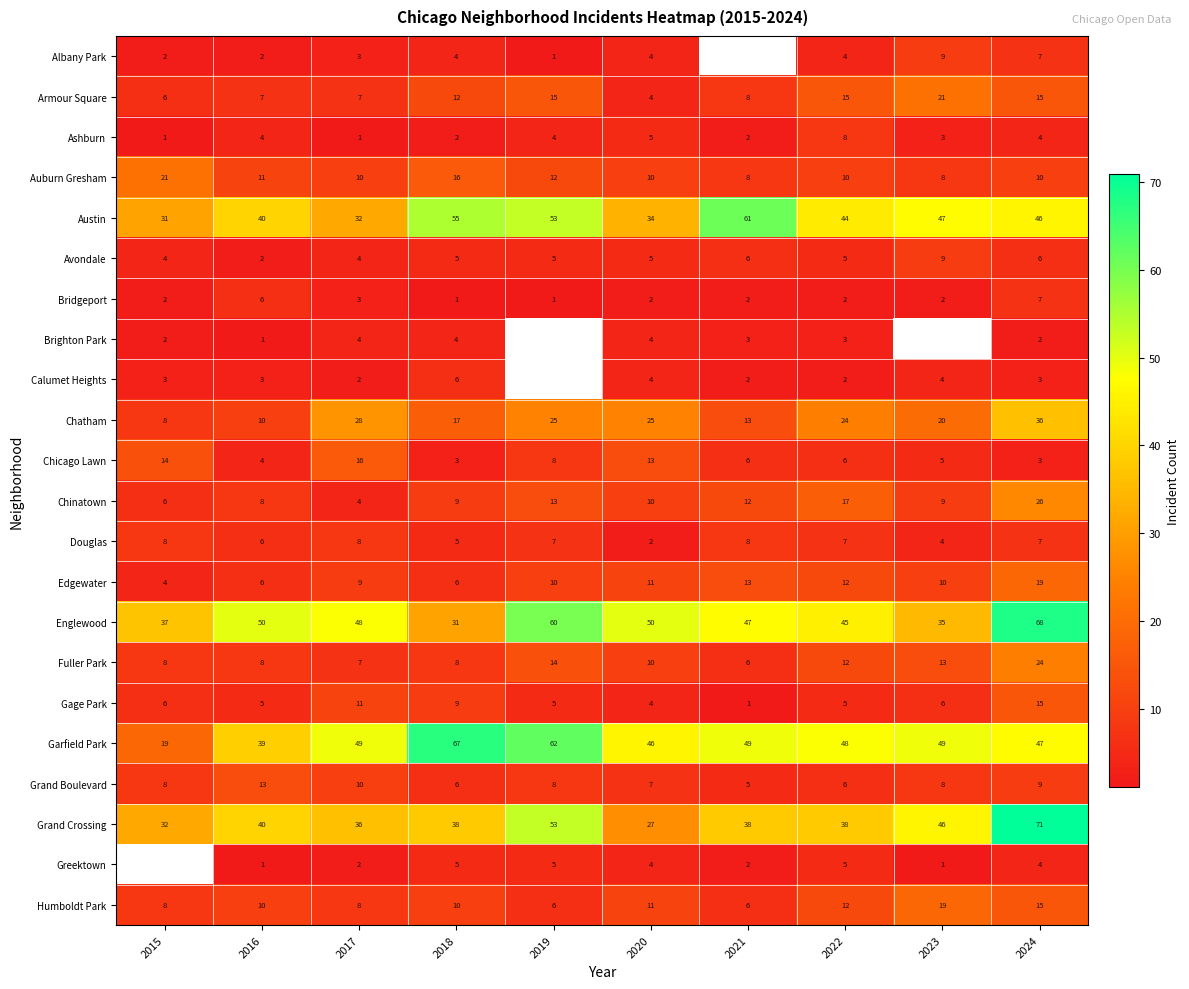

How many Ashburn values are between 2 and 4?

6